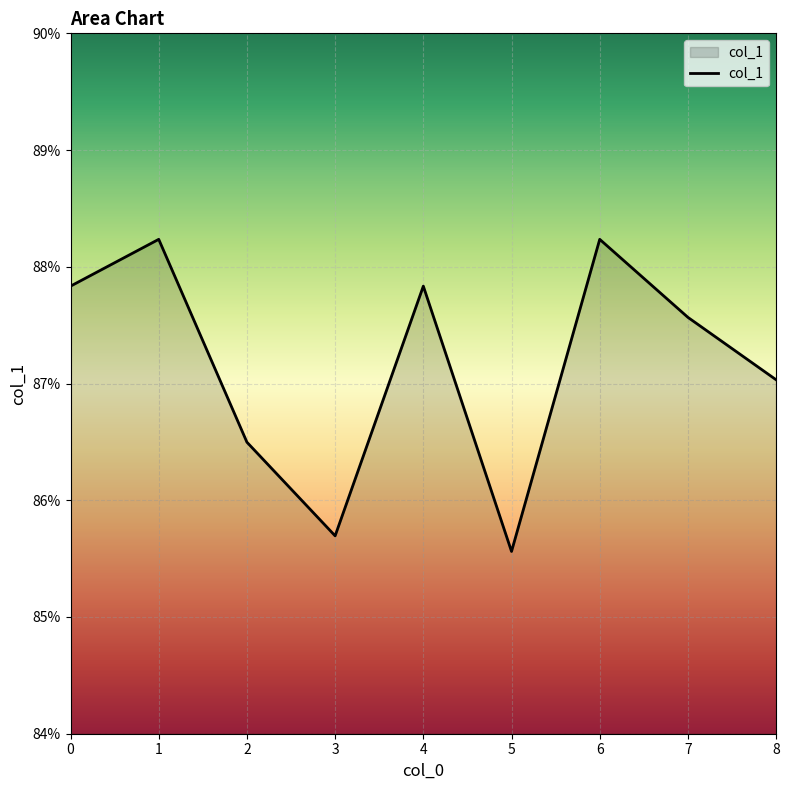

How many interior local peaks (higher than both neighbors) does the data have?

3